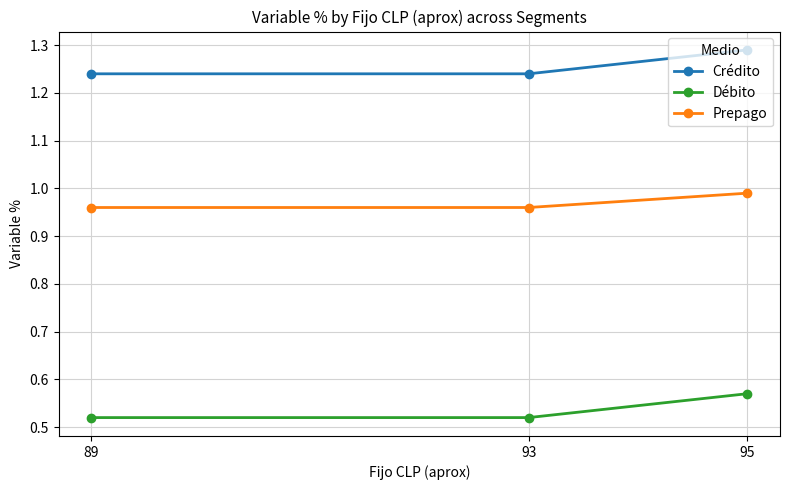

Which series has the largest total across all categories?

Crédito